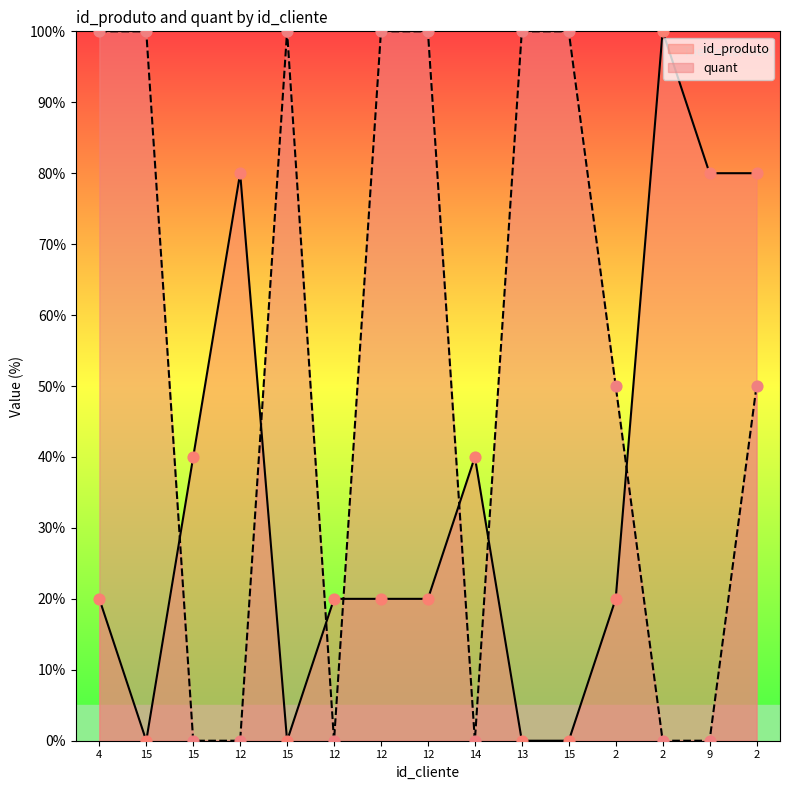

At which category is the sum across all series the highest?

2